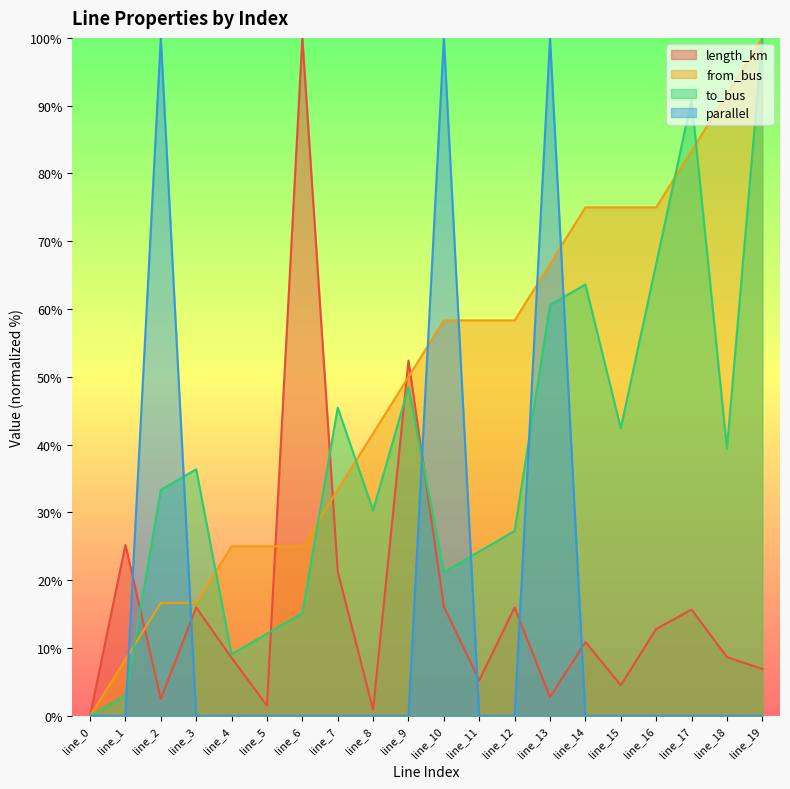

Is the value of length_km at line_9 greater than the value of parallel at line_9?

Yes